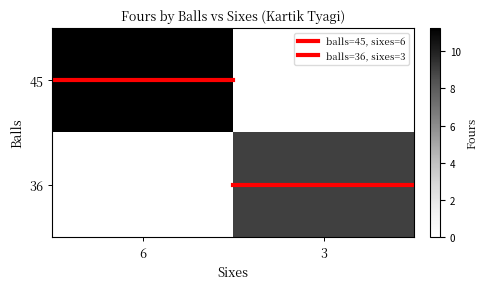

At which category is the sum across all series the highest?

6